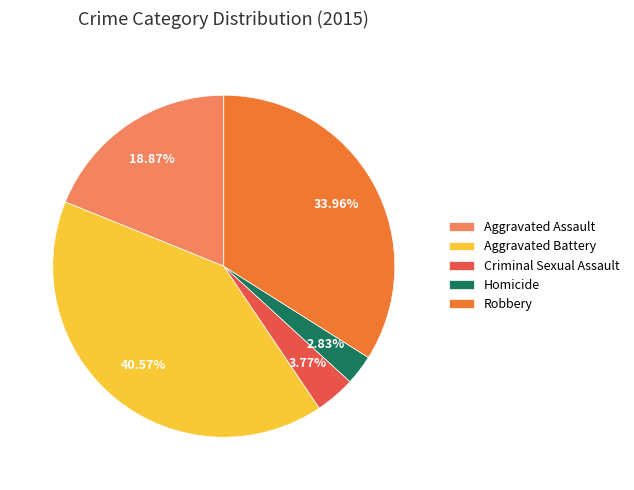

Between Criminal Sexual Assault and Aggravated Battery, which is larger?

Aggravated Battery